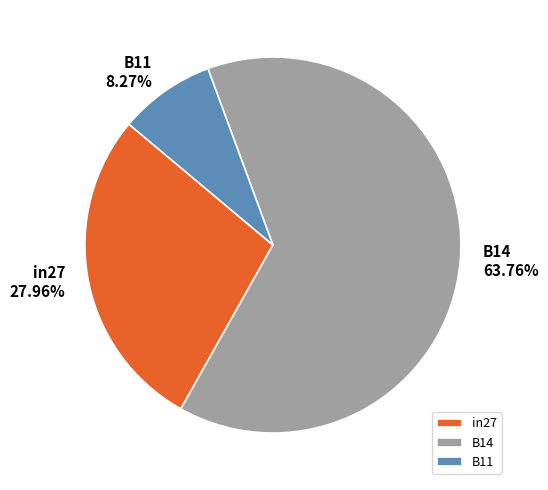

How much of the chart is everything except B14?

36.2%